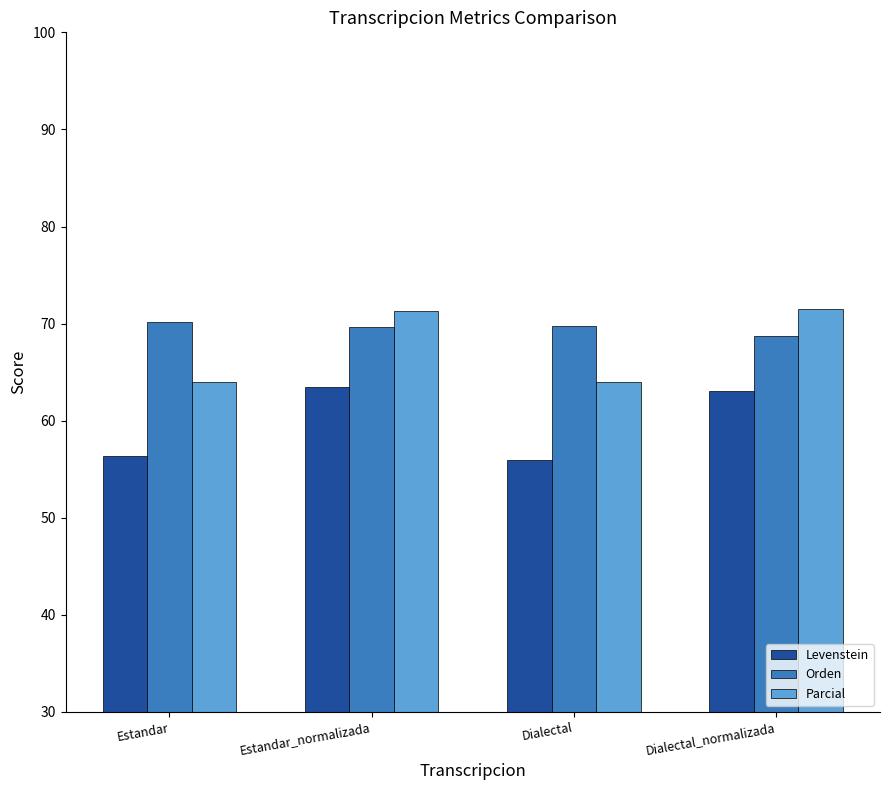

The value of Parcial at Estandar_normalizada is 71.2. True or false?

True